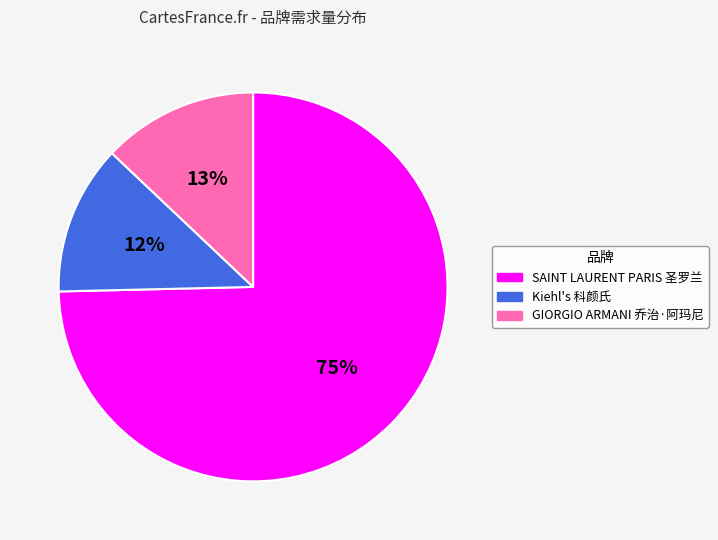

What percentage is the SAINT LAURENT PARIS 圣罗兰 slice, to the nearest percent?

75%